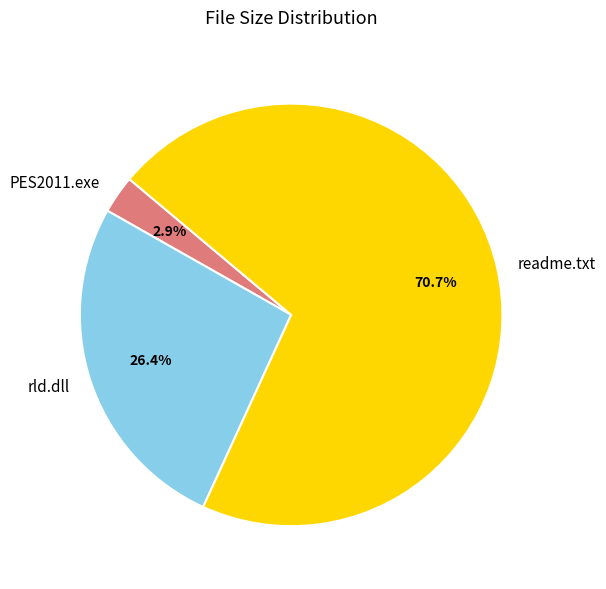

The rld.dll slice represents 26% of the pie. True or false?

True